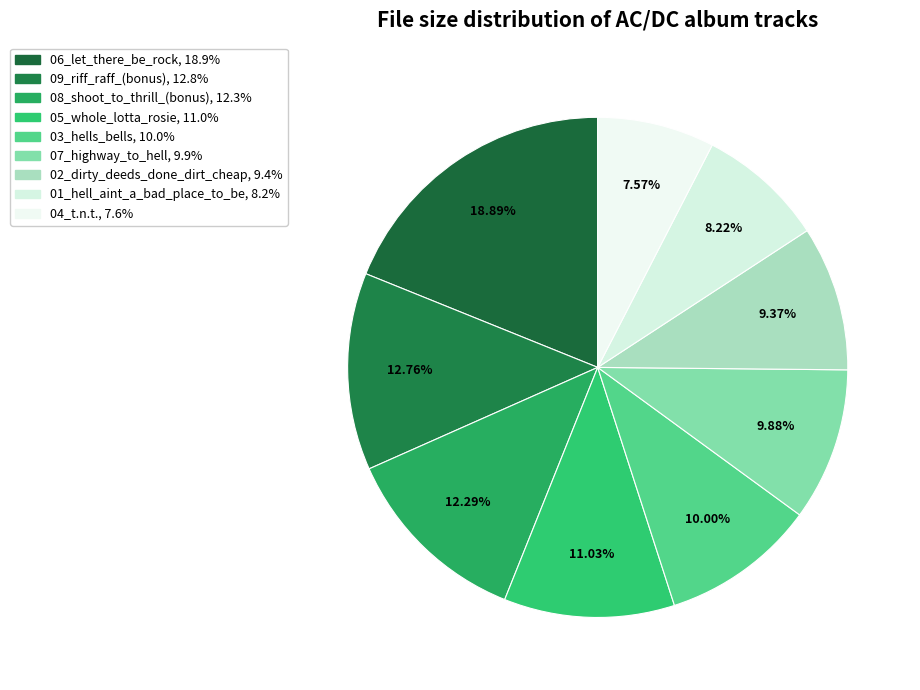

To the nearest percent, what portion does 05_whole_lotta_rosie represent?

11%